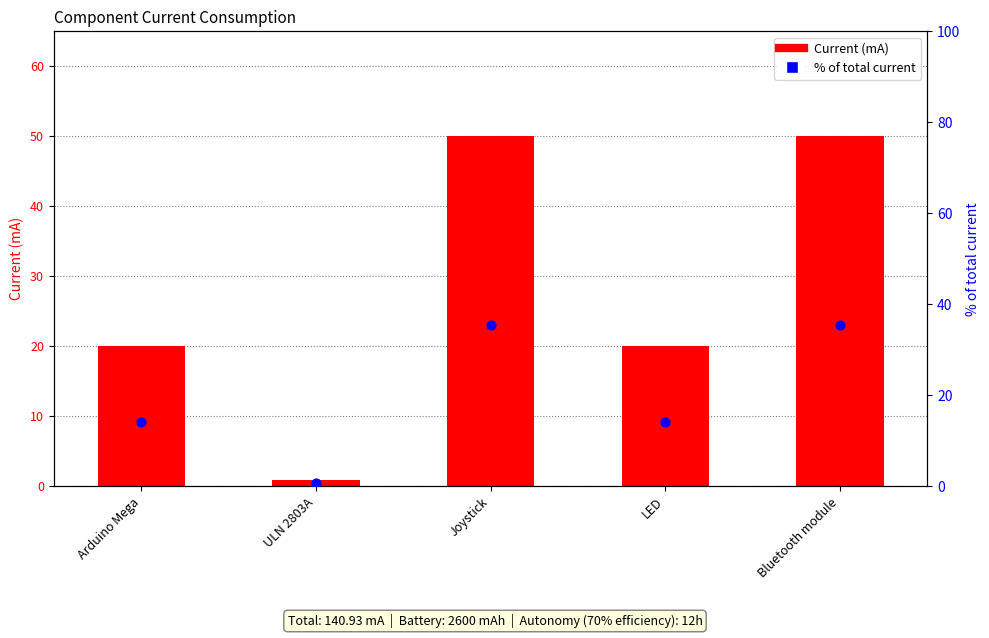

Which series has the largest Y range (max minus min)?

Current (mA)